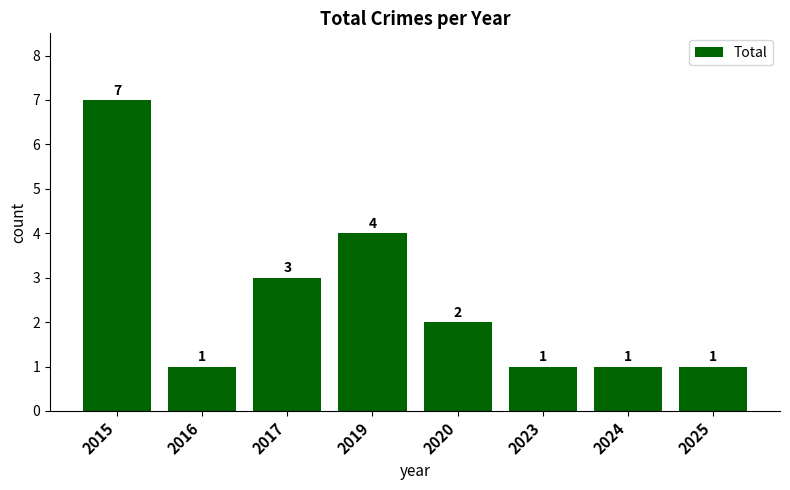

Which has a higher value, 2020 or 2025?

2020